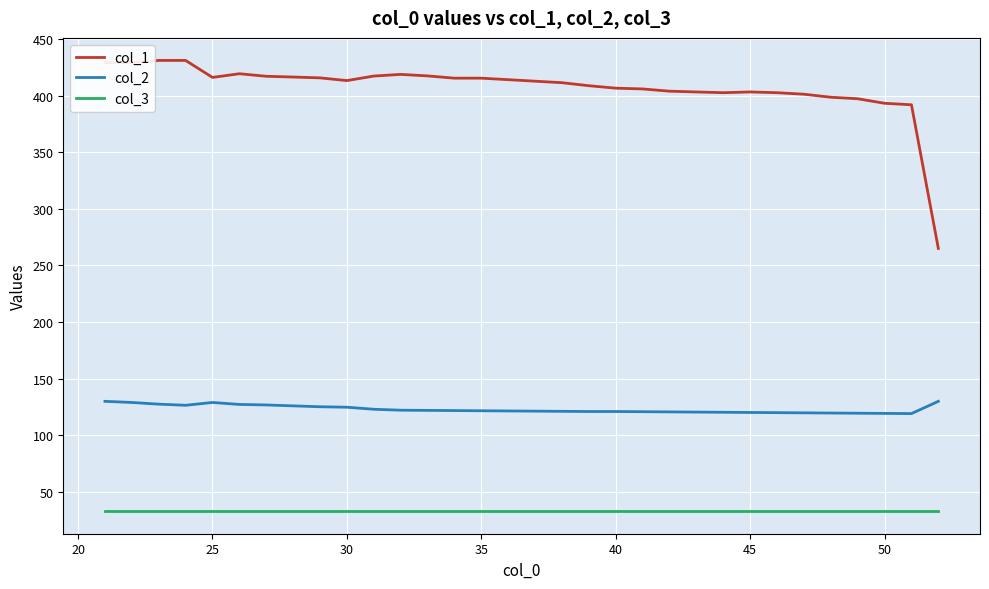

List the series in order of their peak value, highest first.

col_1, col_2, col_3